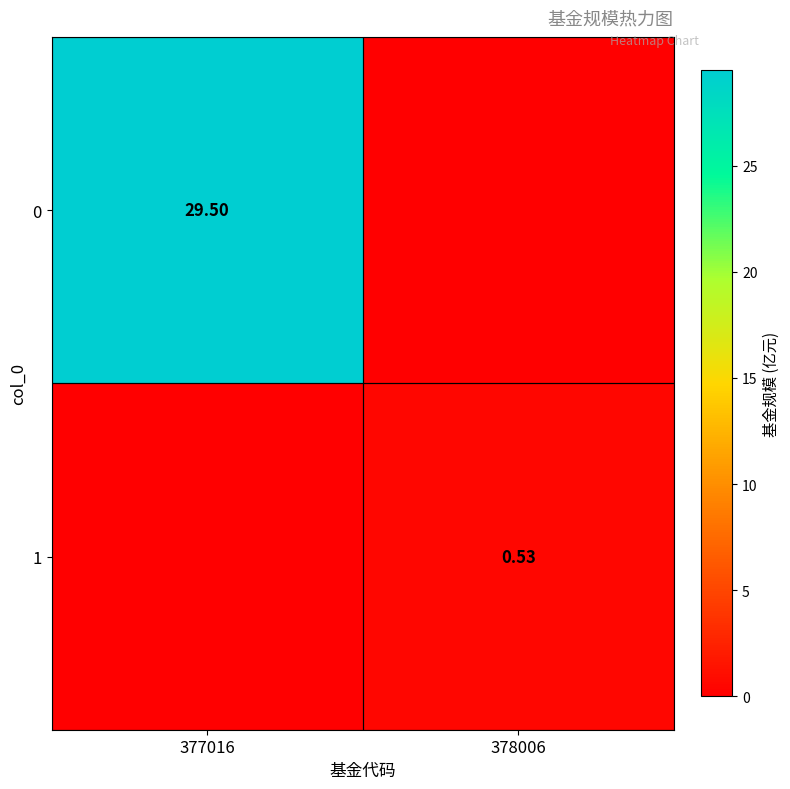

Which category has the lowest value across all series?

378006